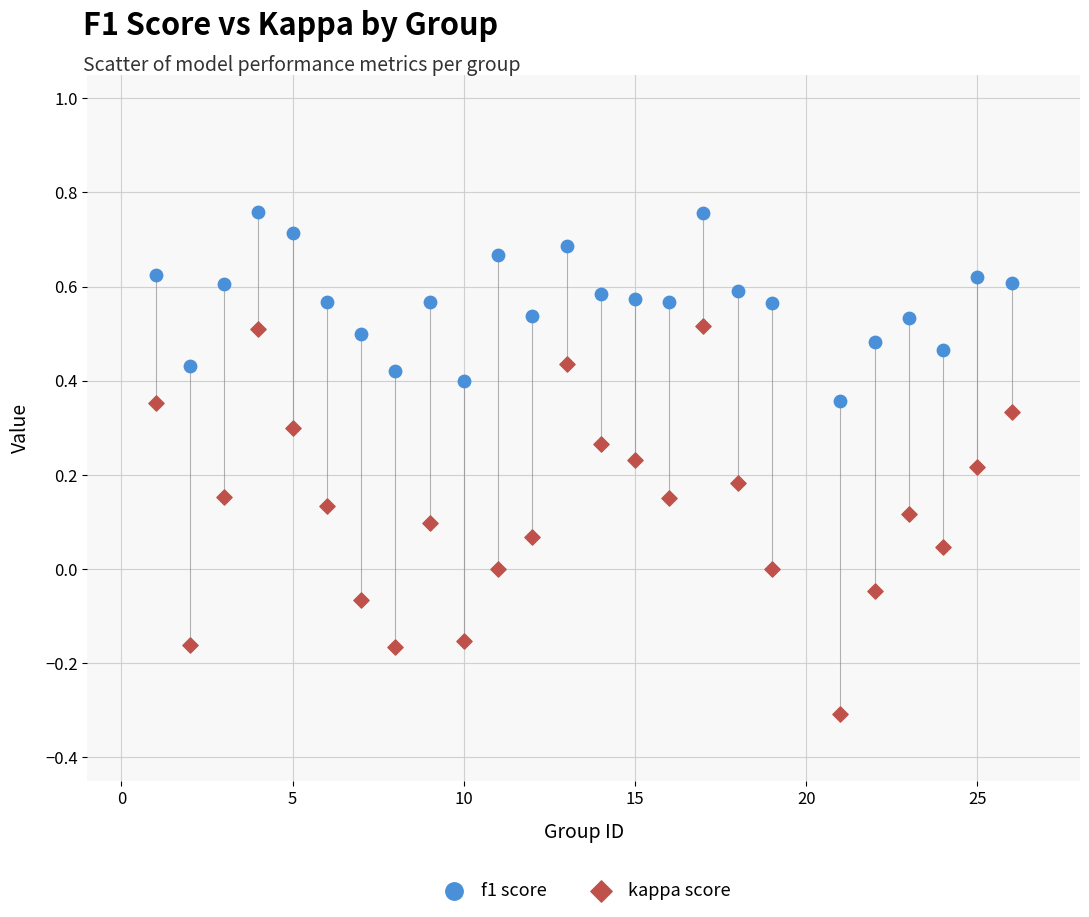

What are all the series names shown in the legend?

f1 score, kappa score